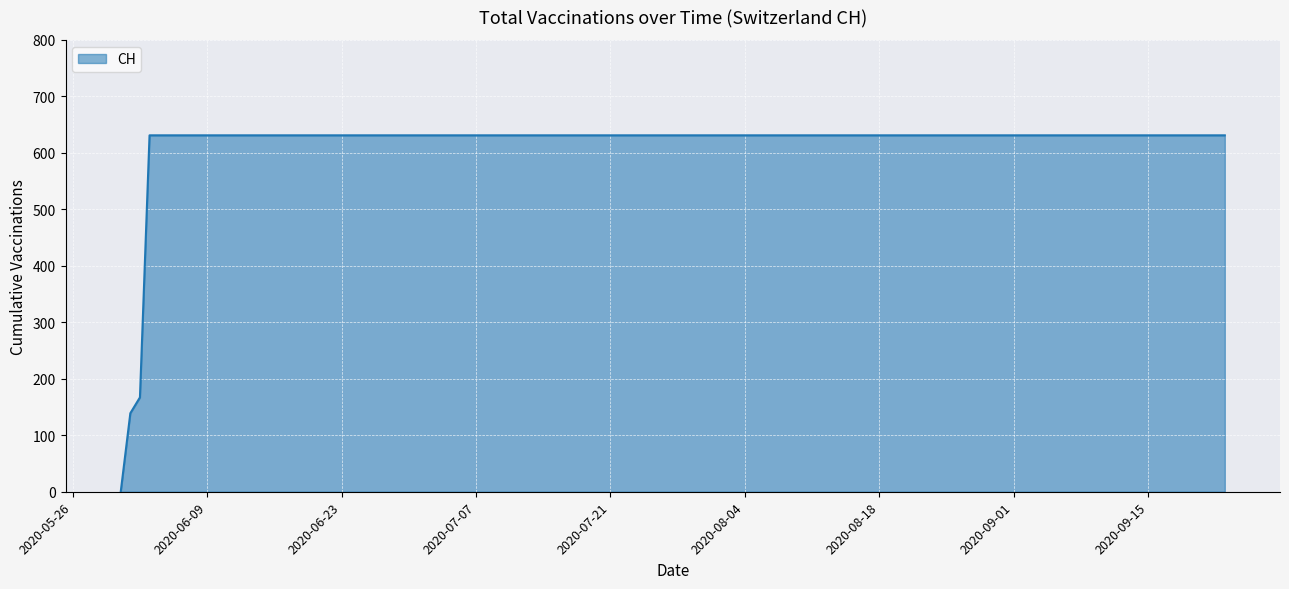

What is the difference between the maximum and minimum values?

631